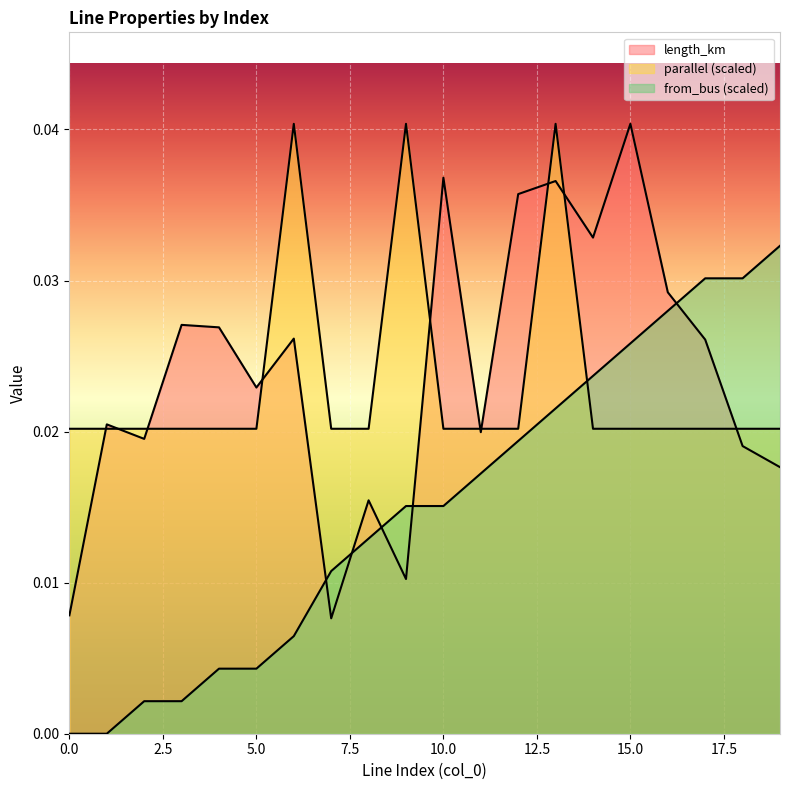

True or false: parallel and from_bus intersect in this chart.

True